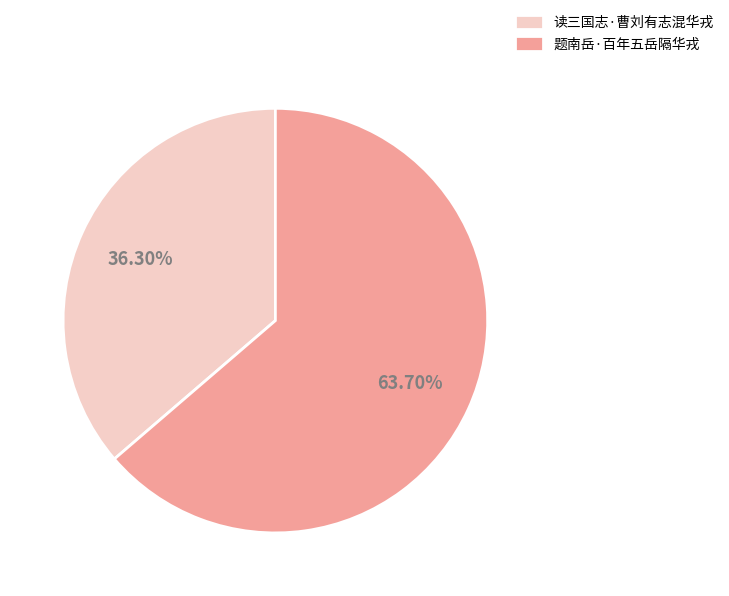

Is it true that 读三国志·曹刘有志混华戎 is 36% of the pie?

True